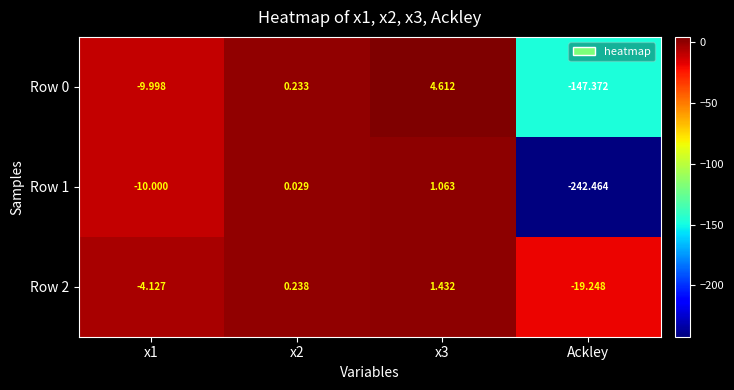

Is the value of Row 2 at x3 greater than the value of Row 0 at Ackley?

Yes